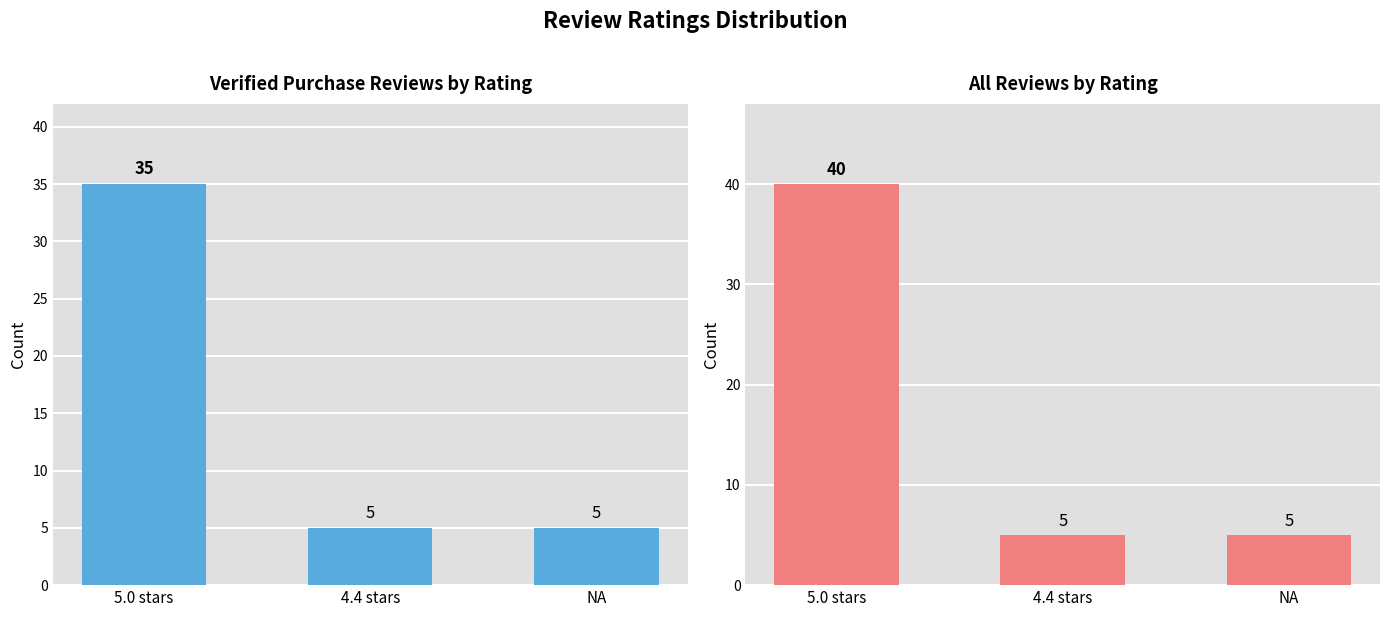

List the series in order of their peak value, highest first.

All Reviews, Verified Purchase